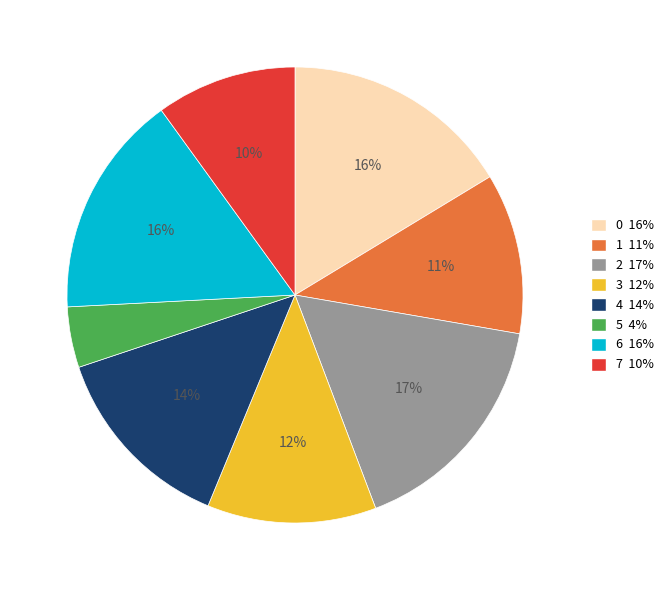

Does 5 account for over 50% of the chart?

No